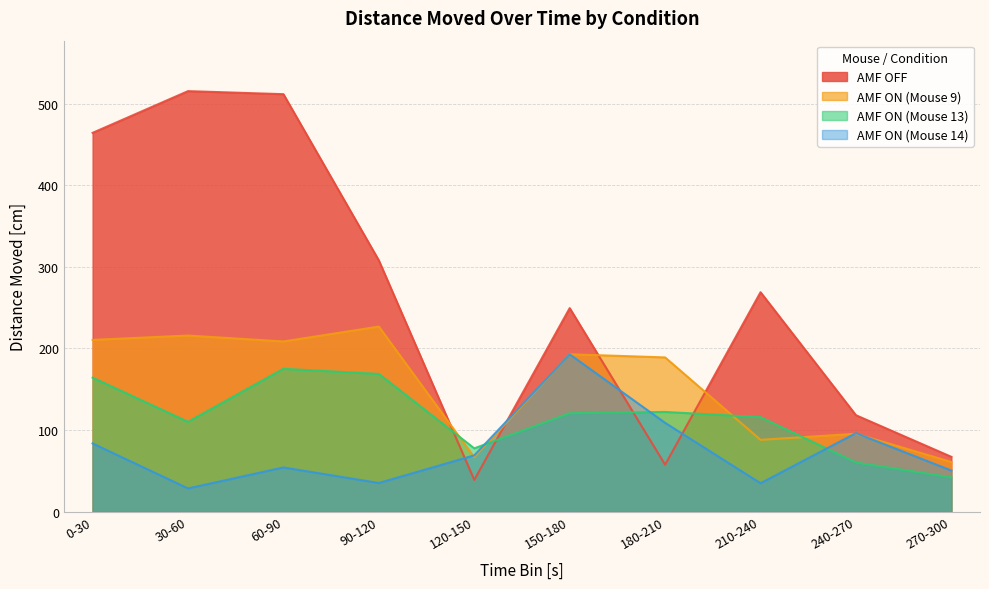

Reading left to right, what are all the values shown in this chart?

AMF OFF: 464.2	515.4	511.6	307.8	38.9	249.4	57.5	268.9	118.1	67.1
AMF ON (Mouse 9): 210.4	215.8	208.5	226.8	66.6	192.8	189.0	88.0	95.4	60.8
AMF ON (Mouse 13): 164.2	110.0	175.0	168.7	77.5	120.6	122.1	115.8	60.2	42.0
AMF ON (Mouse 14): 83.5	28.4	54.1	35.1	68.9	192.7	108.8	34.8	96.2	50.3